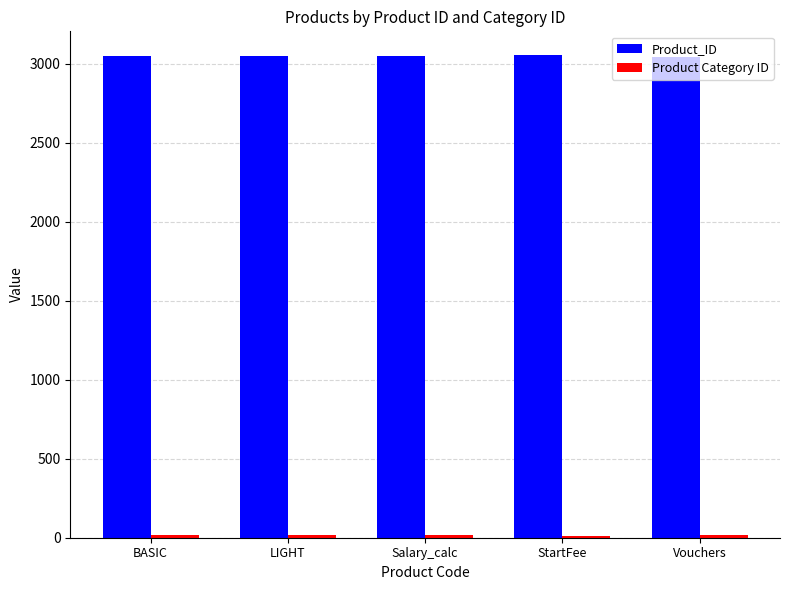

What is the average value of the Product_ID series?

3047